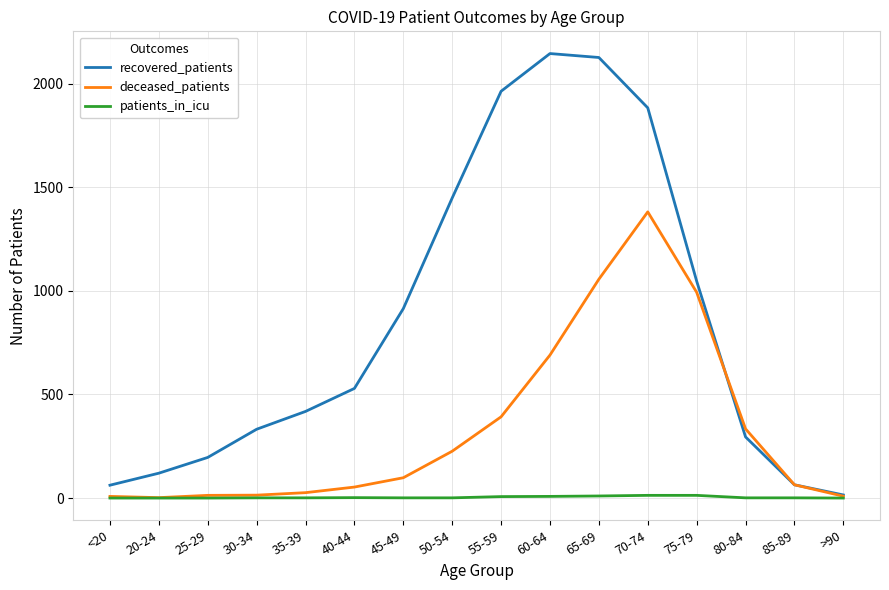

Which series changed the most between 30-34 and 70-74?

recovered_patients